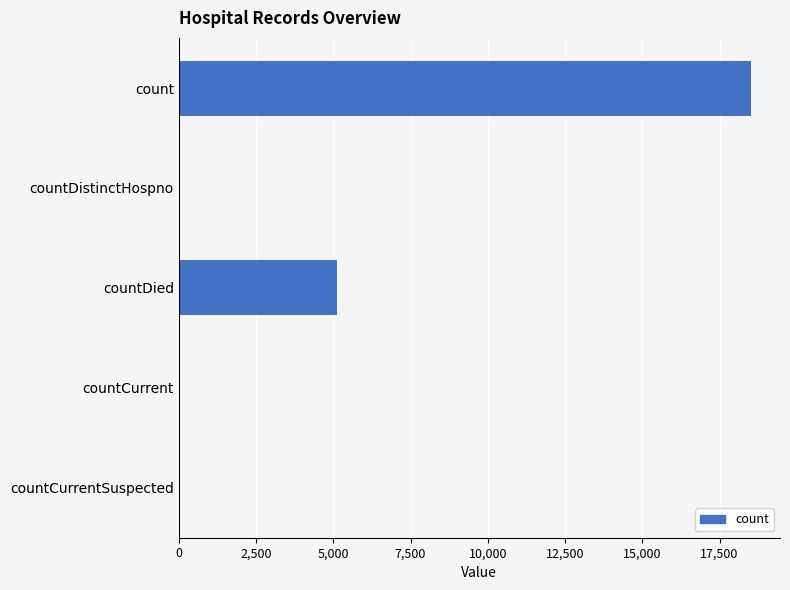

Which category has the highest value across all series?

count